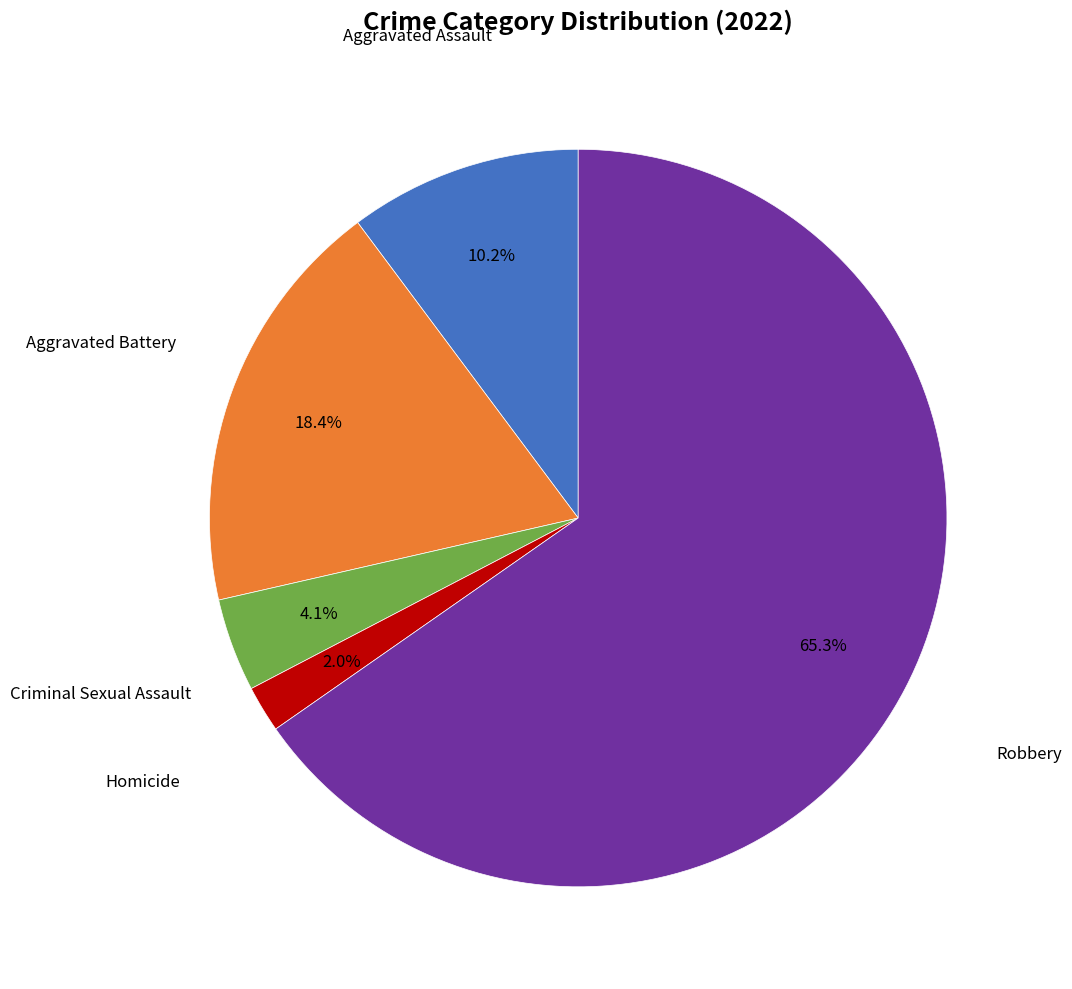

Does any single category account for the majority?

Yes